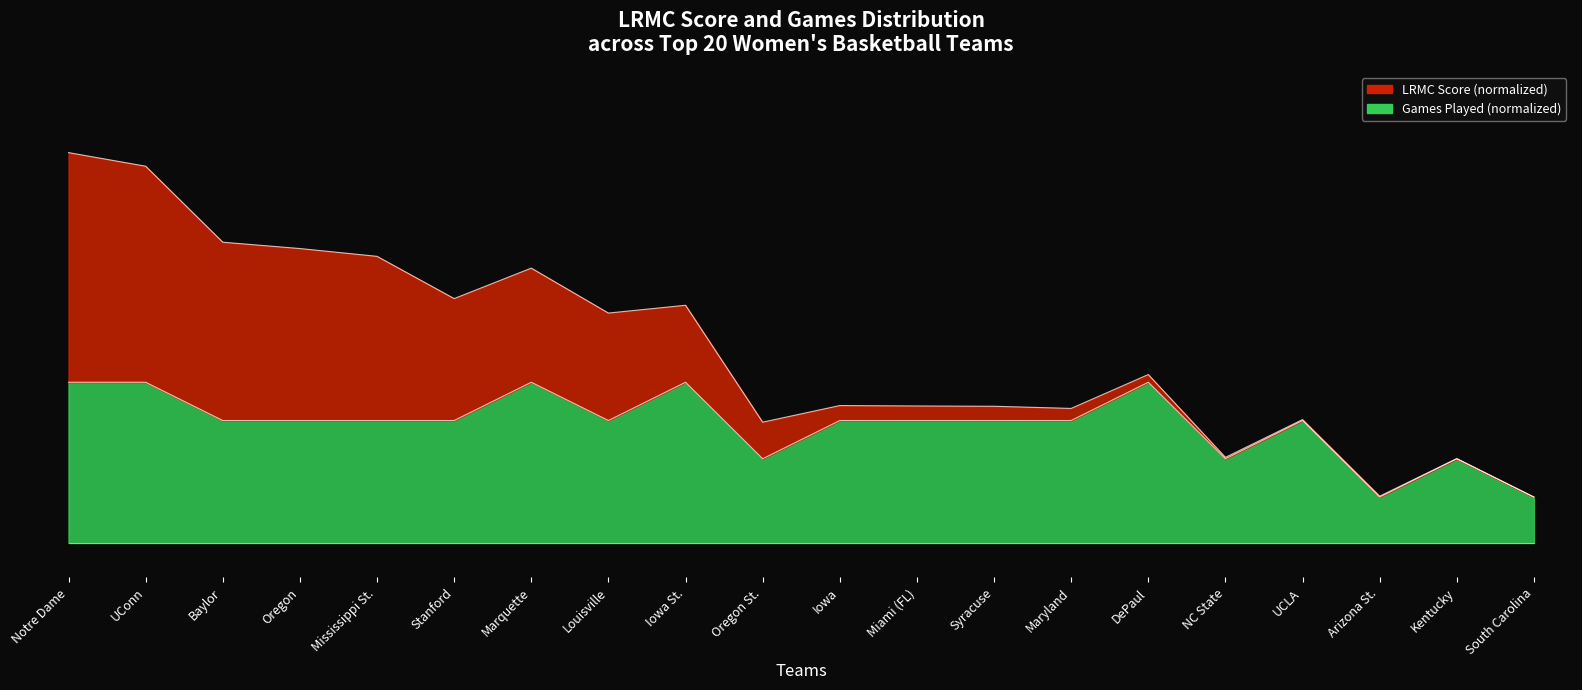

List the labels in order of value, smallest first.

Arizona St., South Carolina, Oregon St., NC State, Kentucky, Baylor, Oregon, Mississippi St., Stanford, Louisville, Iowa, Miami (FL), Syracuse, Maryland, UCLA, Notre Dame, UConn, Marquette, Iowa St., DePaul